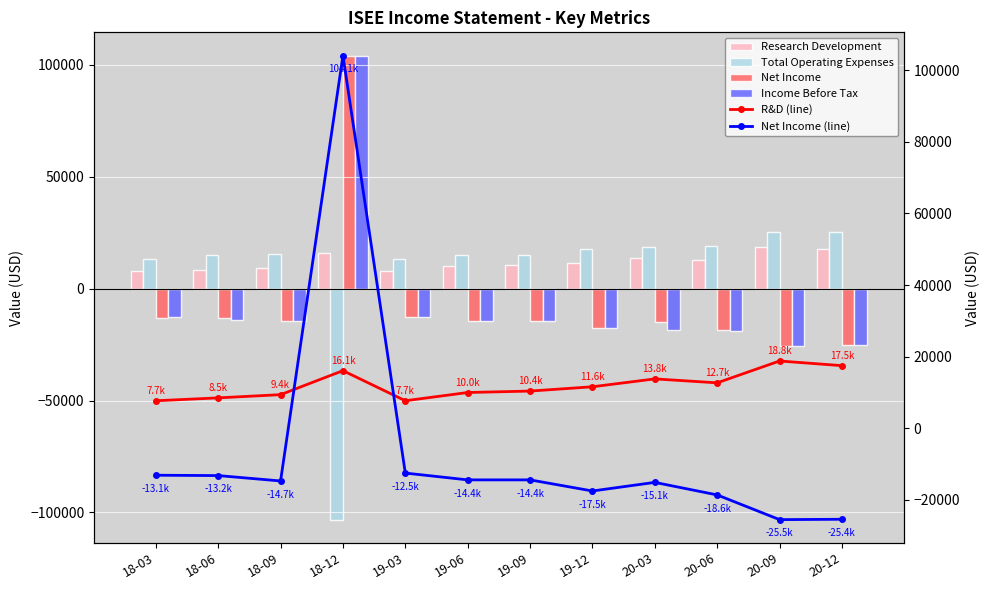

Reading left to right, extract all data points from this chart.

Research Development: 18-03=7700	18-06=8500	18-09=9400	18-12=16100	19-03=7700	19-06=10000	19-09=10400	19-12=11600	20-03=13800	20-06=12700	20-09=18800	20-12=17500
Total Operating Expenses: 18-03=13300	18-06=14800	18-09=15400	18-12=-103200	19-03=13200	19-06=15200	19-09=15100	19-12=17800	20-03=18700	20-06=19000	20-09=25500	20-12=25500
Net Income: 18-03=-13100	18-06=-13200	18-09=-14700	18-12=104100	19-03=-12500	19-06=-14400	19-09=-14400	19-12=-17500	20-03=-15100	20-06=-18600	20-09=-25500	20-12=-25400
Income Before Tax: 18-03=-12900	18-06=-14200	18-09=-14700	18-12=103900	19-03=-12500	19-06=-14400	19-09=-14600	19-12=-17500	20-03=-18400	20-06=-19000	20-09=-25500	20-12=-25400
R&D (line): 18-03=7700	18-06=8500	18-09=9400	18-12=16100	19-03=7700	19-06=10000	19-09=10400	19-12=11600	20-03=13800	20-06=12700	20-09=18800	20-12=17500
Net Income (line): 18-03=-13100	18-06=-13200	18-09=-14700	18-12=104100	19-03=-12500	19-06=-14400	19-09=-14400	19-12=-17500	20-03=-15100	20-06=-18600	20-09=-25500	20-12=-25400